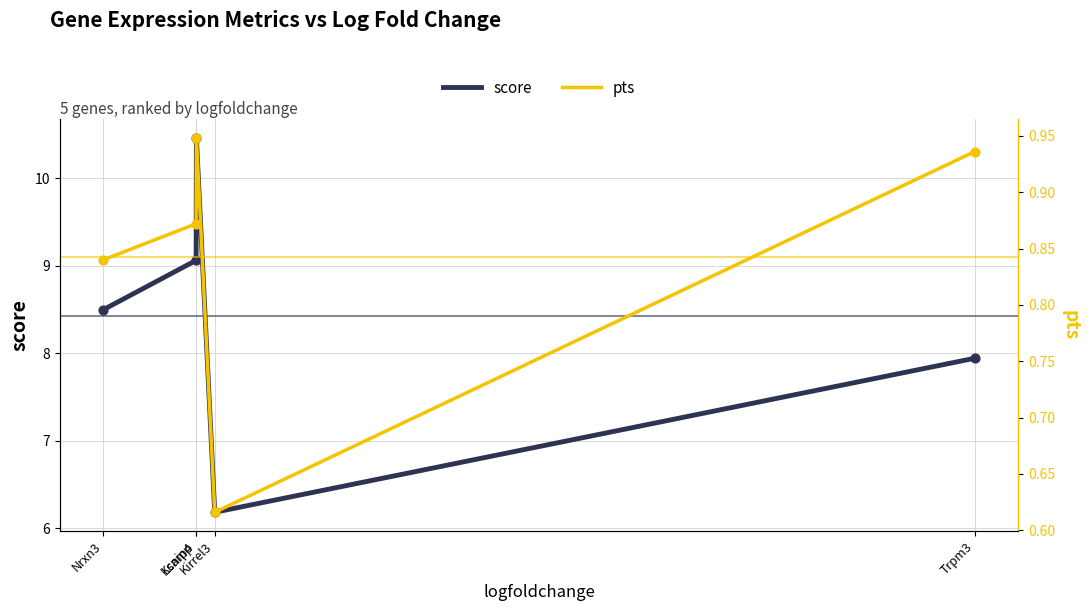

Which series reaches the minimum Y coordinate?

pts